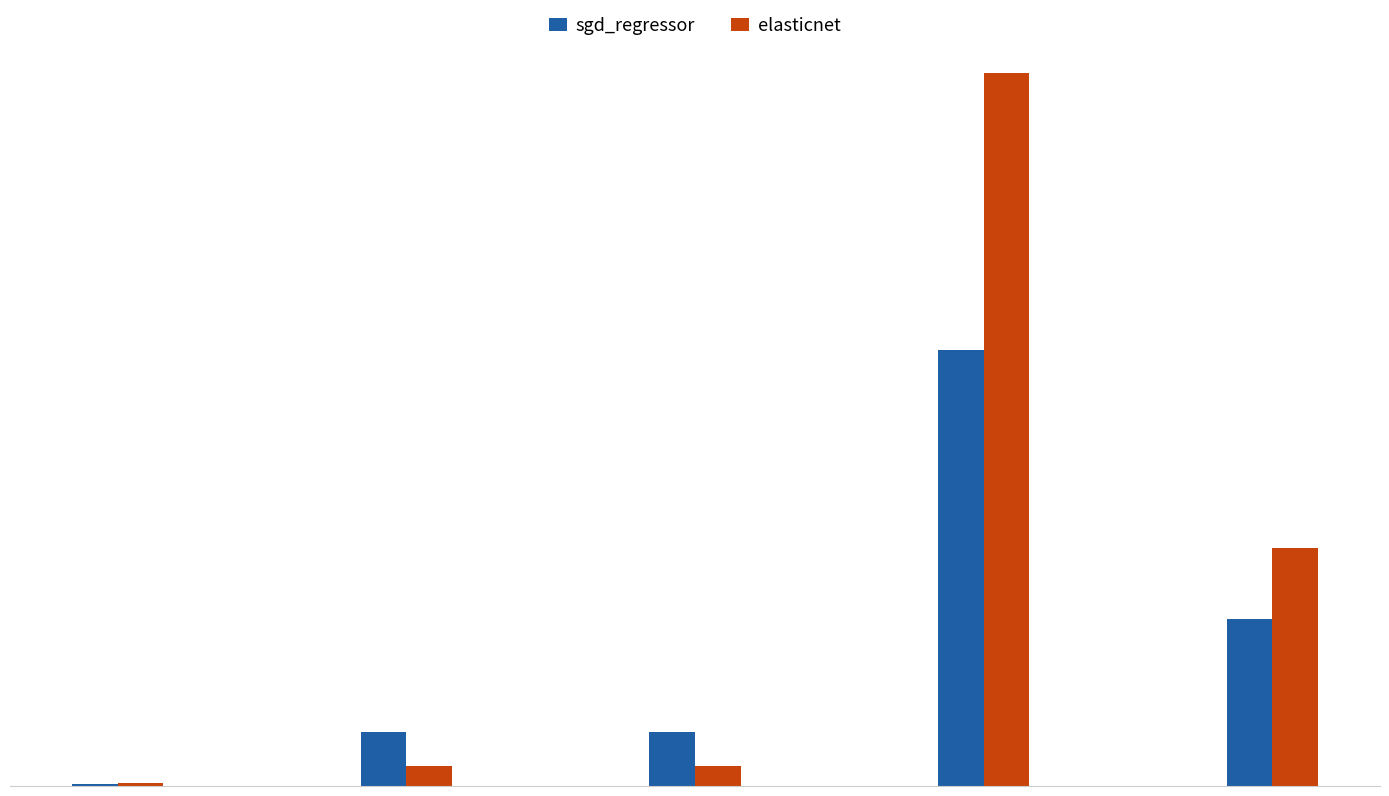

What is the total value across all series at mean_squared_error?

10.8